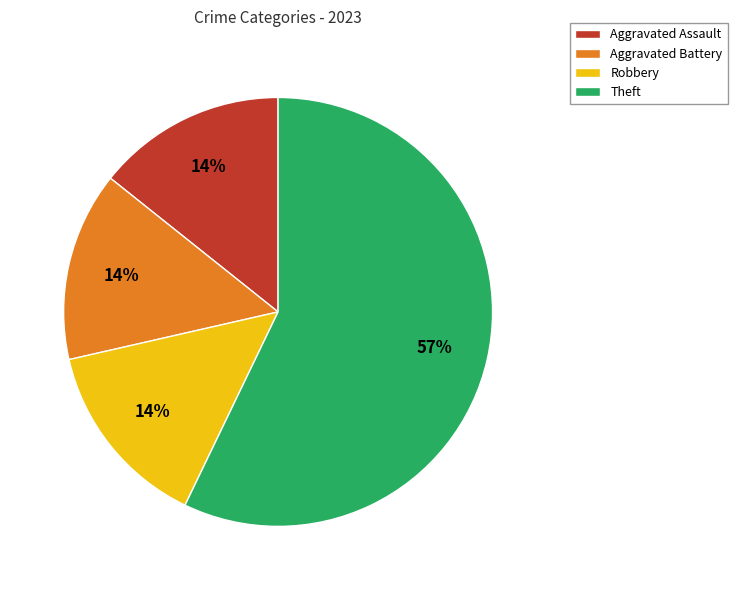

True or false: Aggravated Assault accounts for 4% of the total.

False